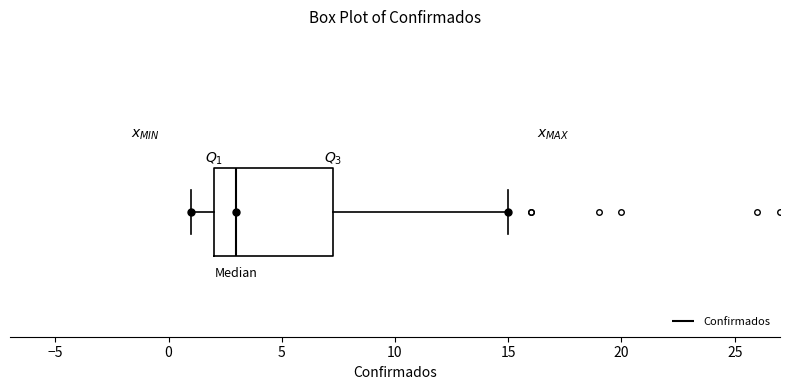

Transcribe this box plot: give where the median line is, the range the box spans, and where the two whiskers end, as read against the x-axis. The values are not printed on the chart, so give them approximately, as read against the axis.

median 3.0, box 2.0 to 7.5, whiskers 1.0 to 15.0